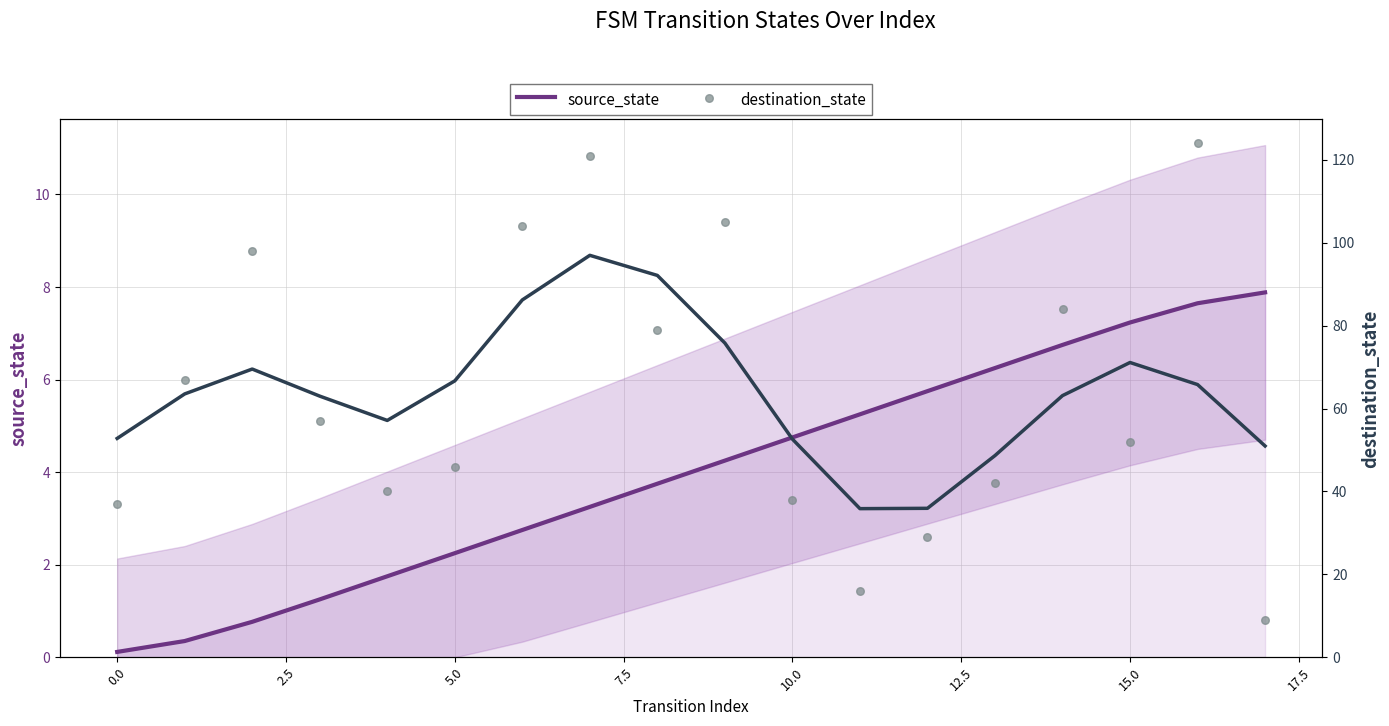

What is the total value across all series at 15?

59.2